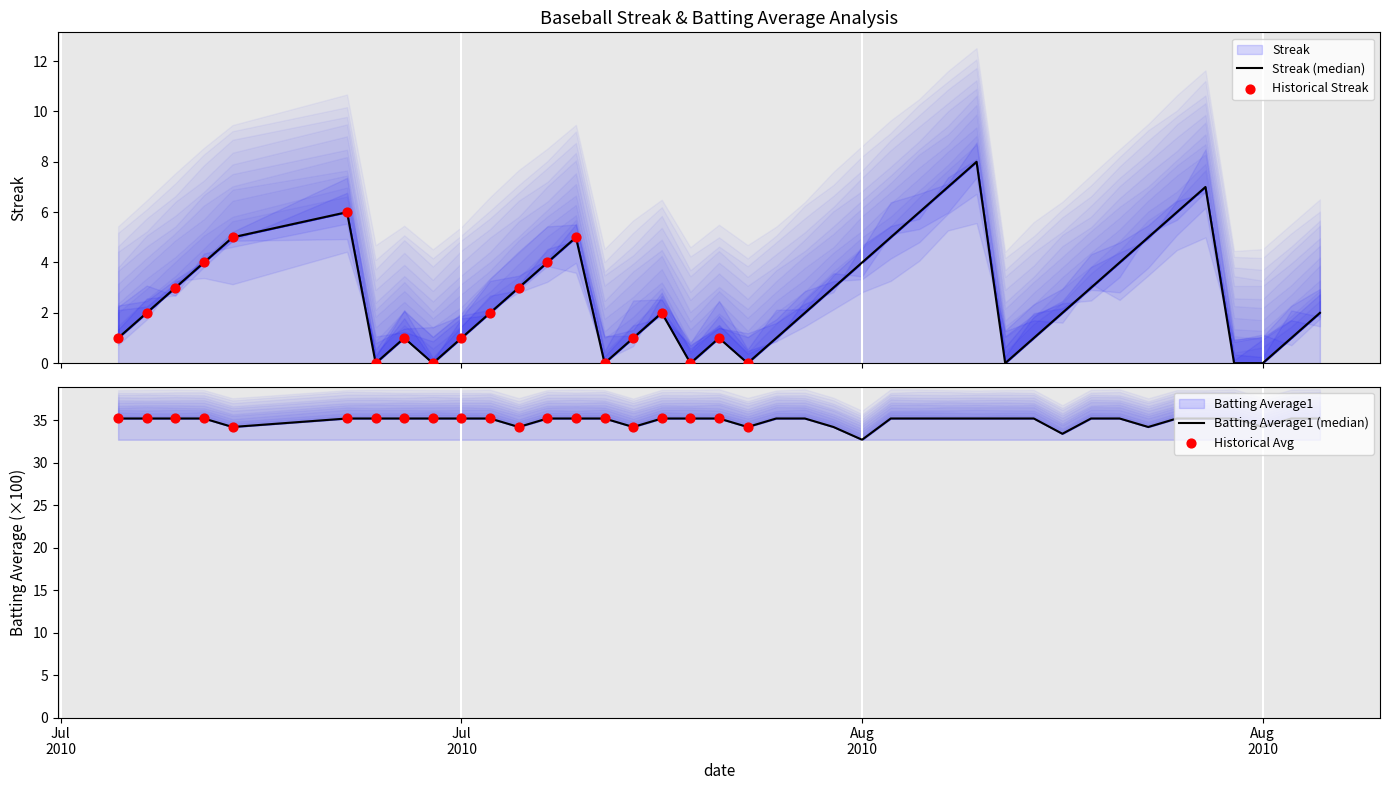

Which series reaches the minimum Y coordinate?

Streak